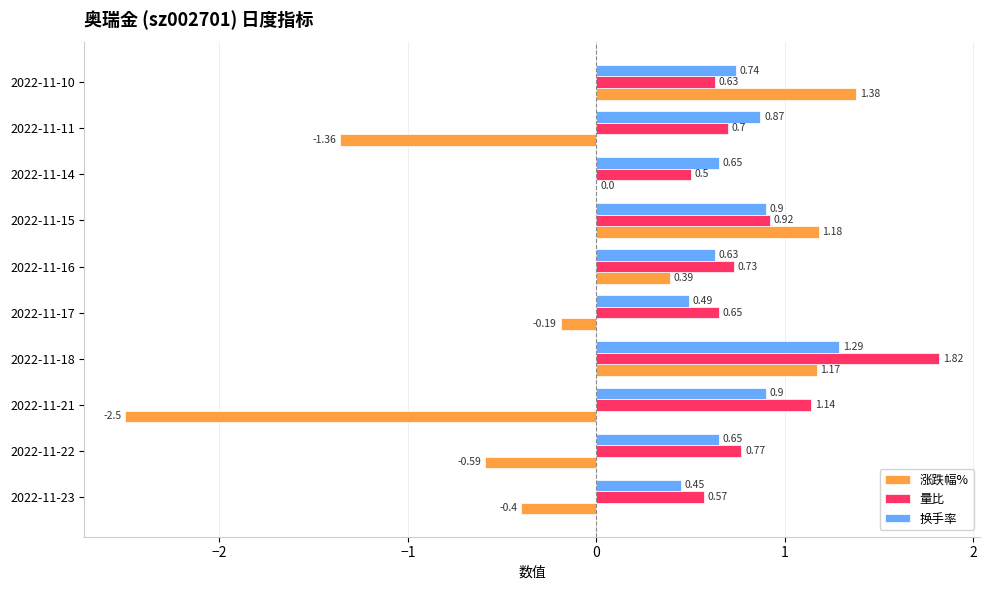

Which series has the largest total across all categories?

量比